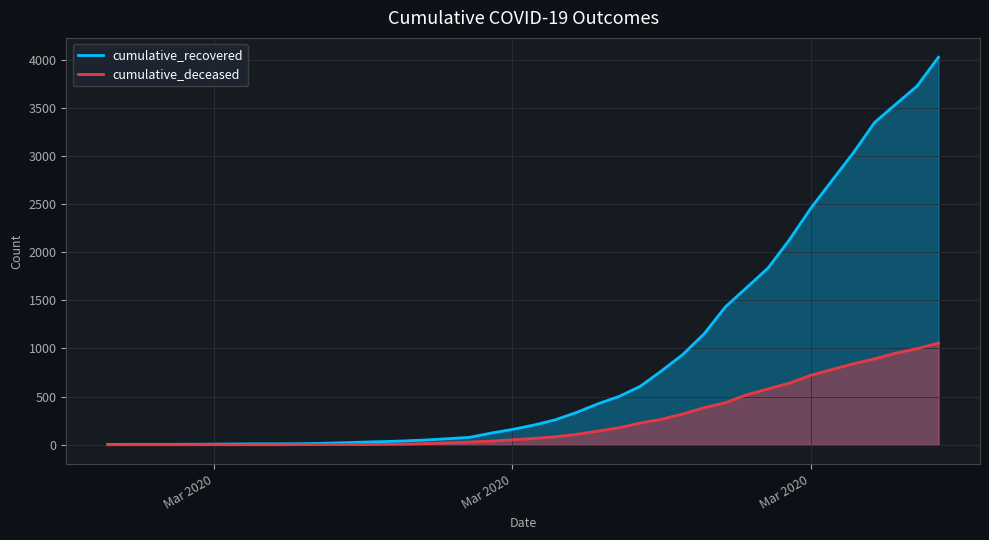

True or false: cumulative_deceased has more than 2 points higher than both neighbors.

False